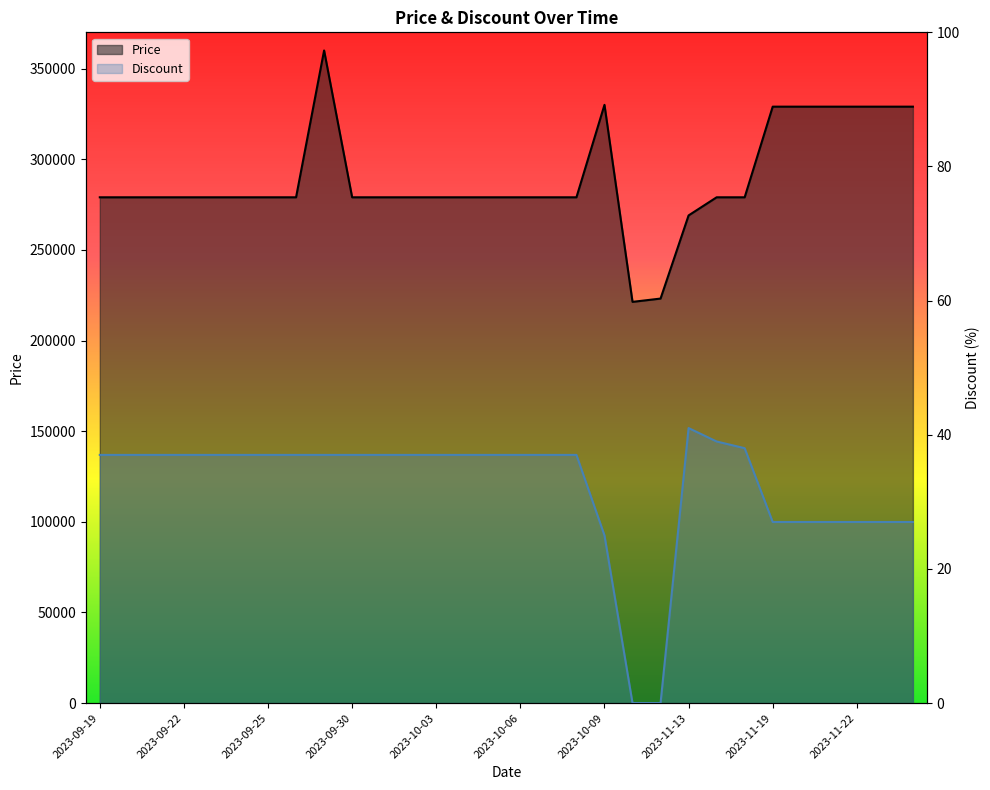

How many lines are shown in the chart?

2